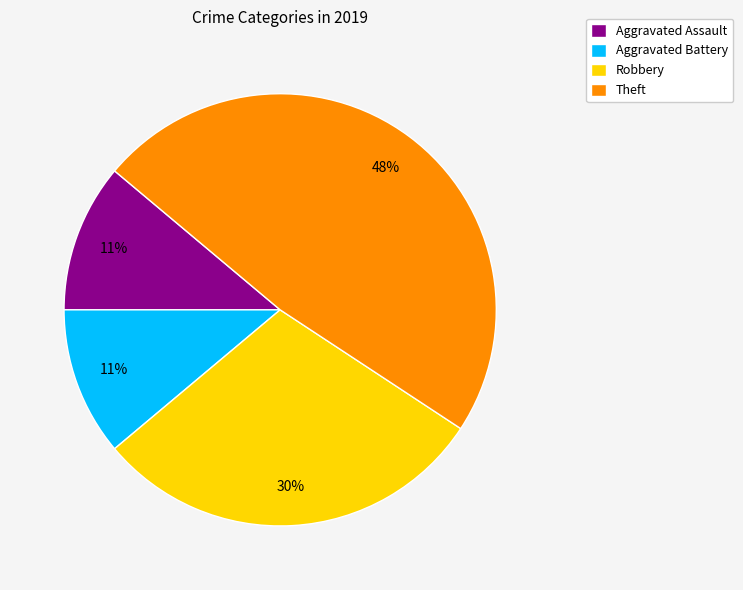

To the nearest percent, what portion does Theft represent?

48%